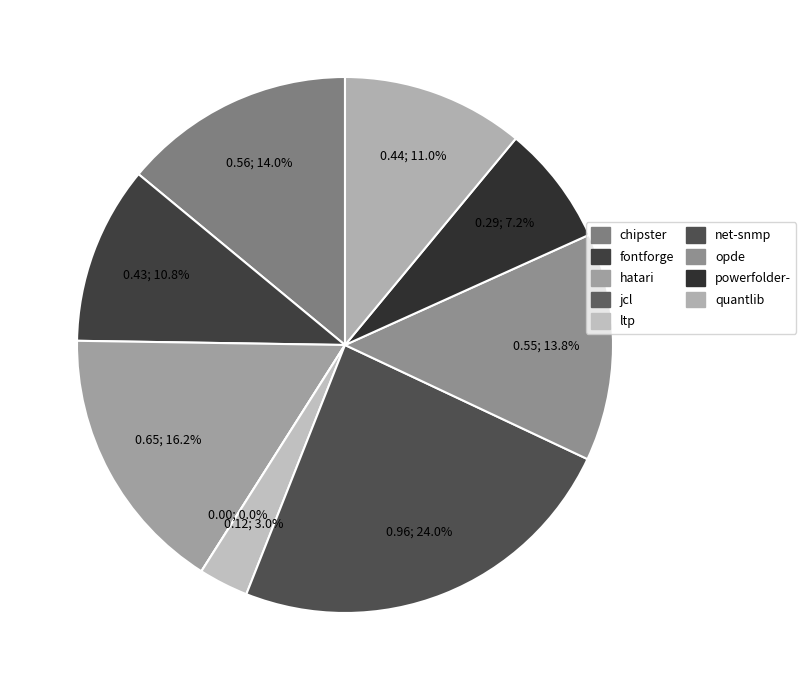

How many segments does this pie chart have?

9